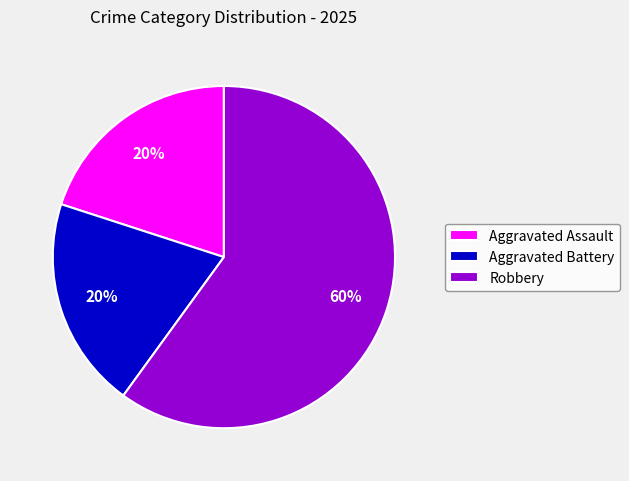

Count the number of slices in the pie.

3